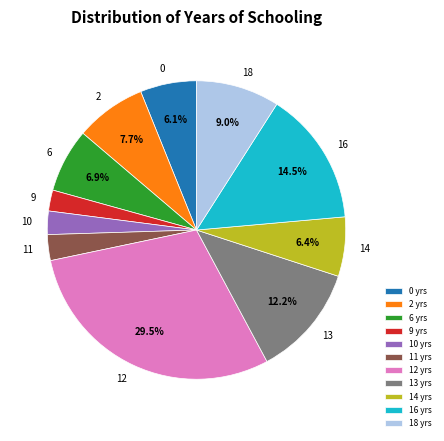

What is the total percentage of 2 and 18?

16.7%